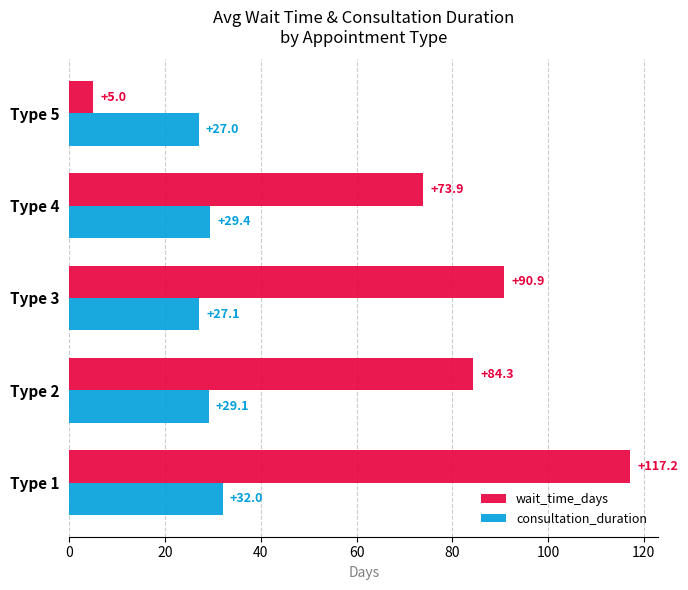

What is the difference between the maximum and second lowest values in the consultation_duration series?

4.9